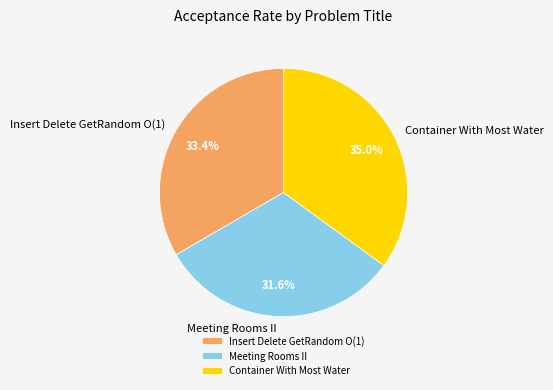

How many segments does this pie chart have?

3